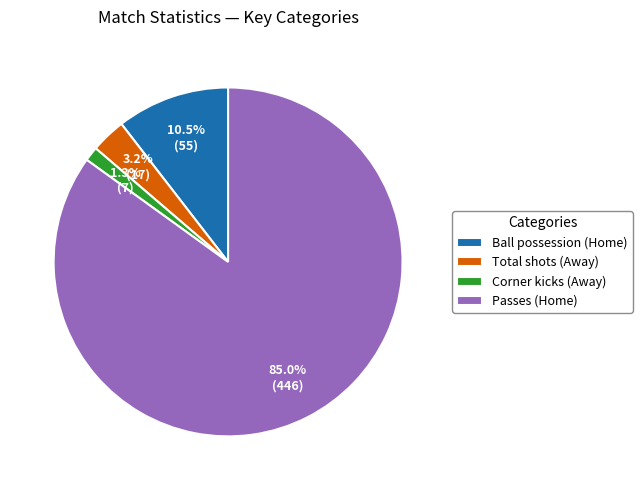

Does Ball possession (Home) represent more than half of the total?

No